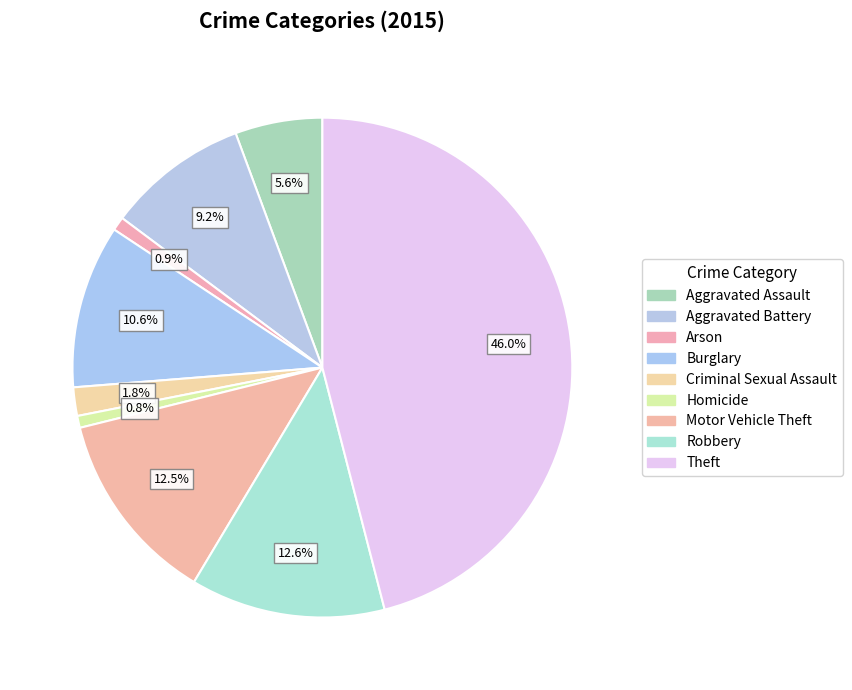

What percentage is the Motor Vehicle Theft slice, to the nearest percent?

13%